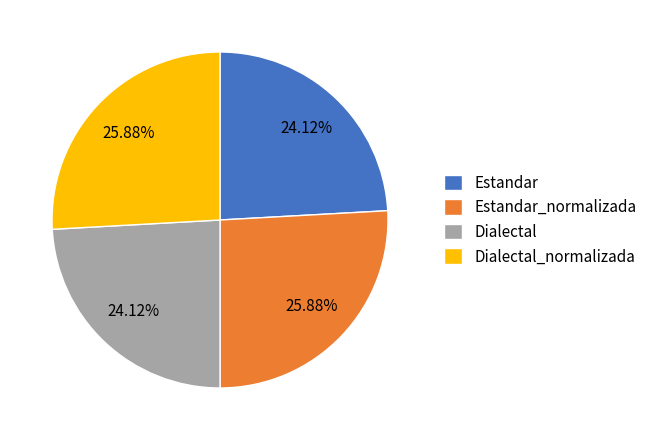

Is it true that Estandar_normalizada is 26% of the pie?

True